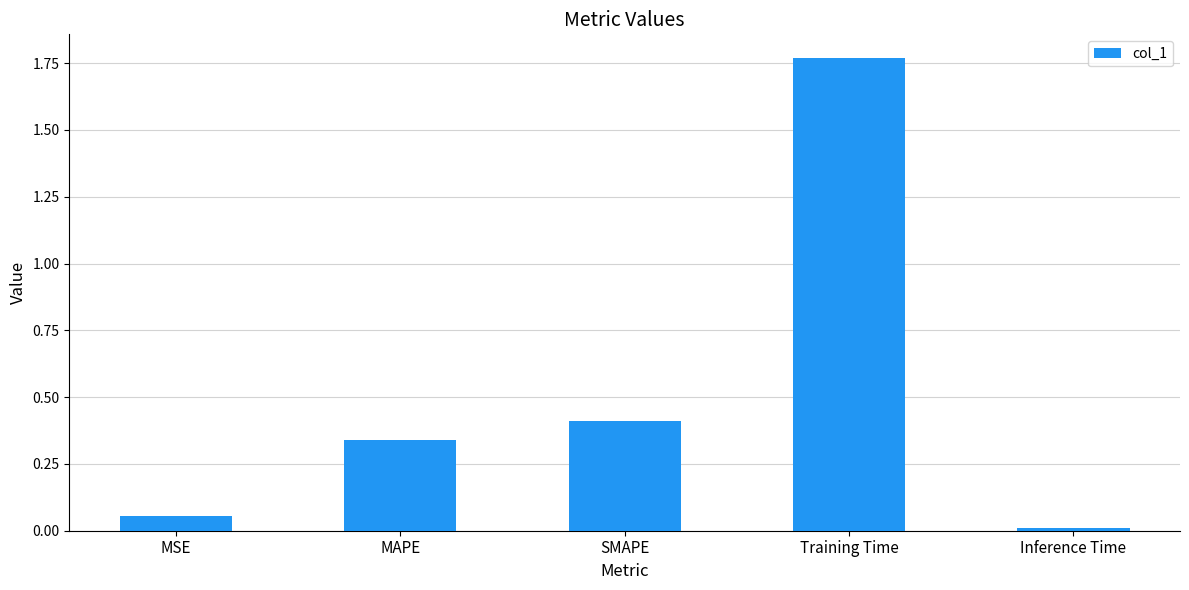

What is the change in value from SMAPE to Inference Time?

-0.4